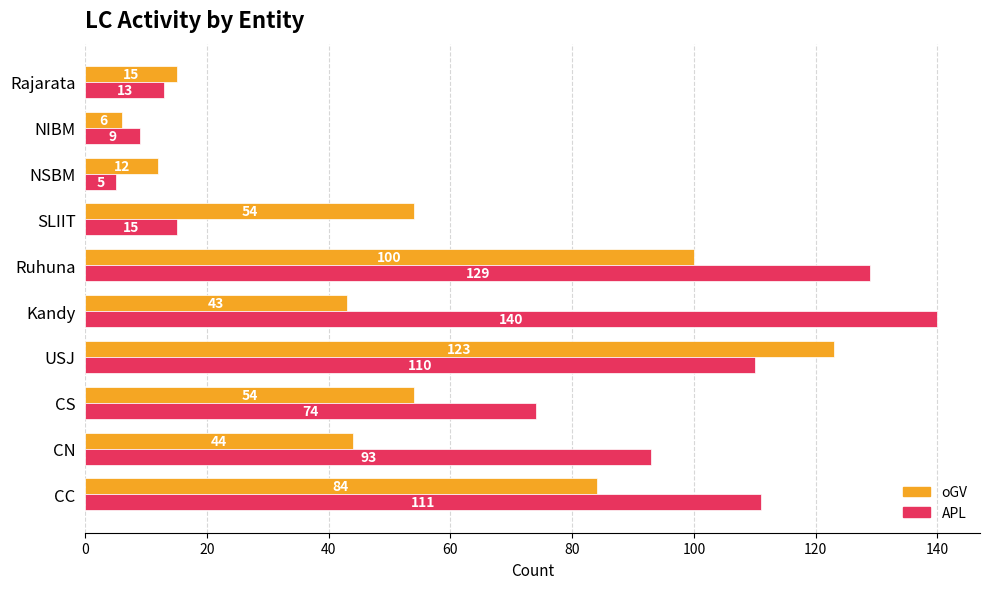

What is the sum of the oGV values at USJ and NSBM?

135